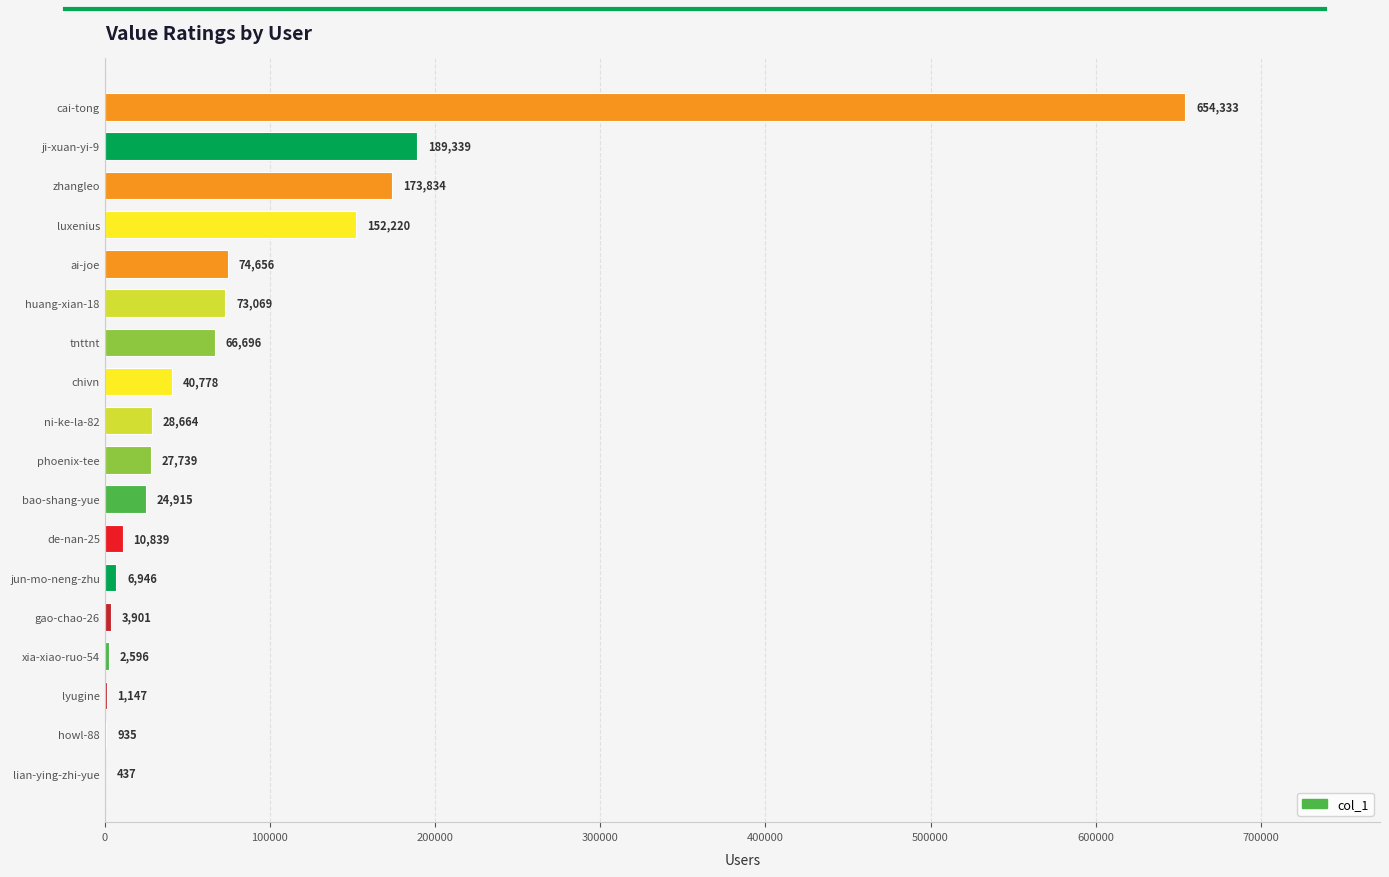

What is the greatest value displayed?

654333